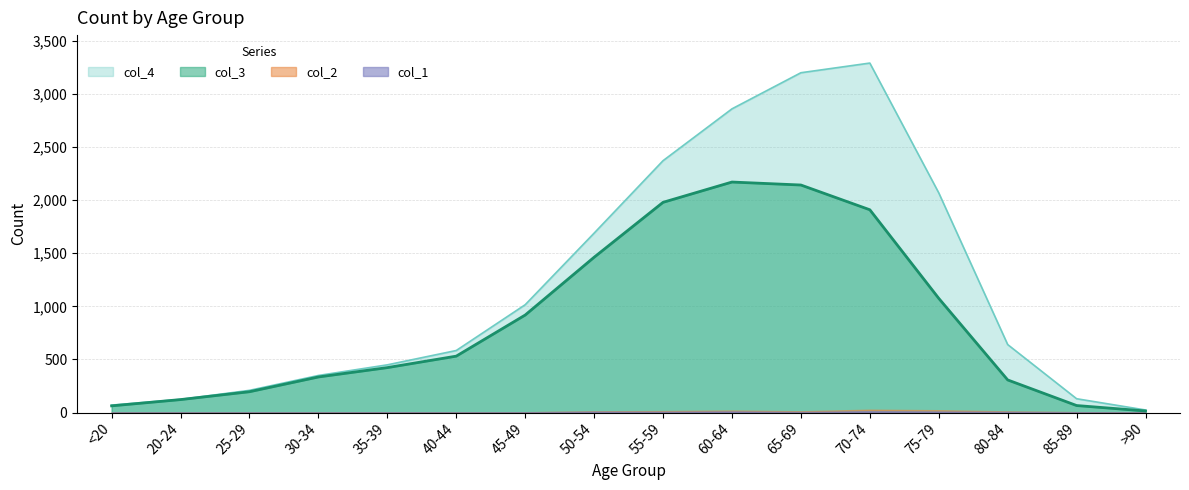

What are all the series names shown in the legend?

col_1, col_2, col_3, col_4